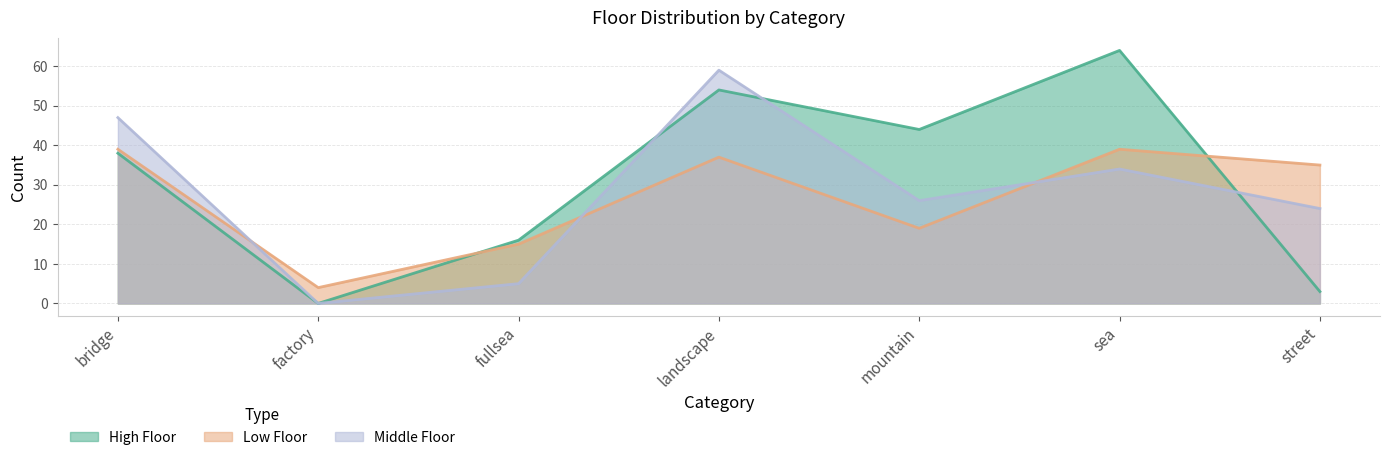

How many lines are shown in the chart?

3